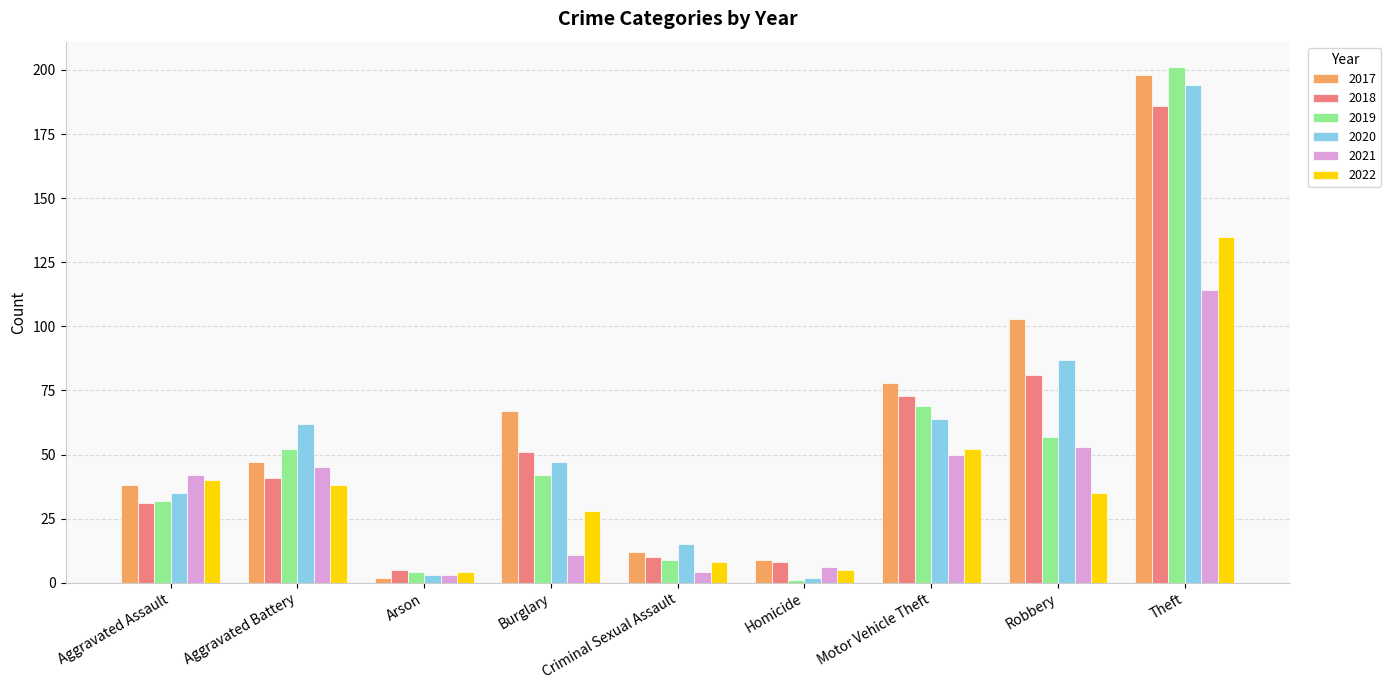

Which series has the largest total across all categories?

2017